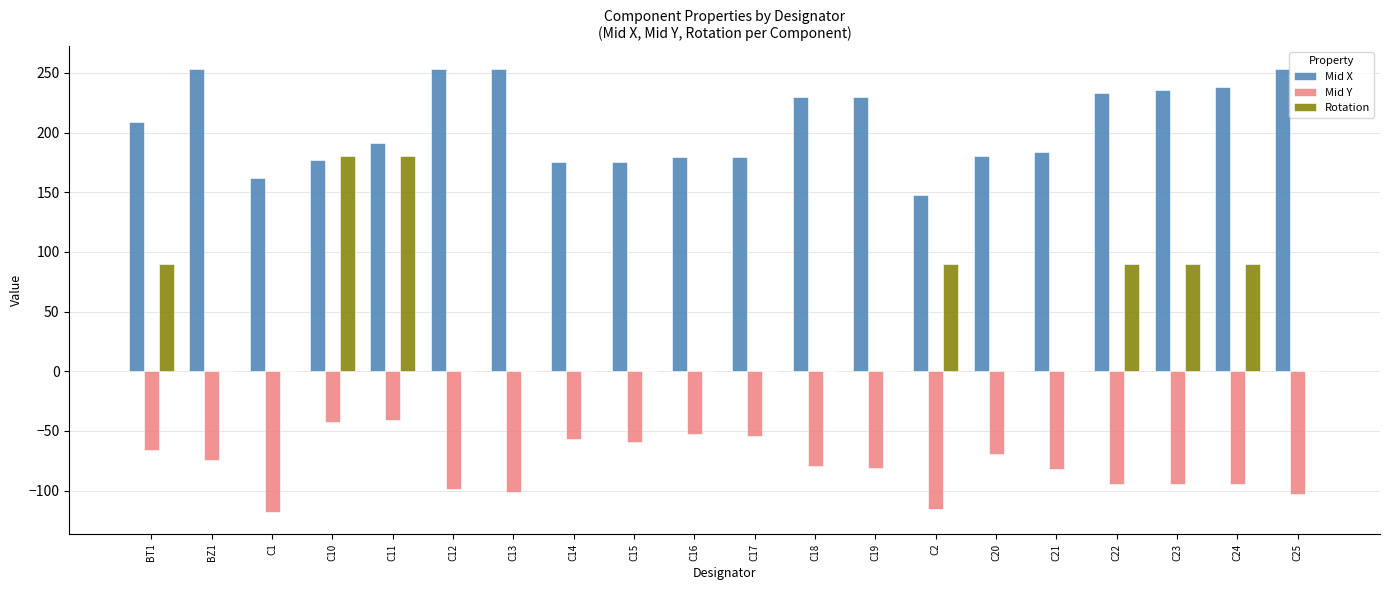

What is the maximum value shown in the chart?

253.6